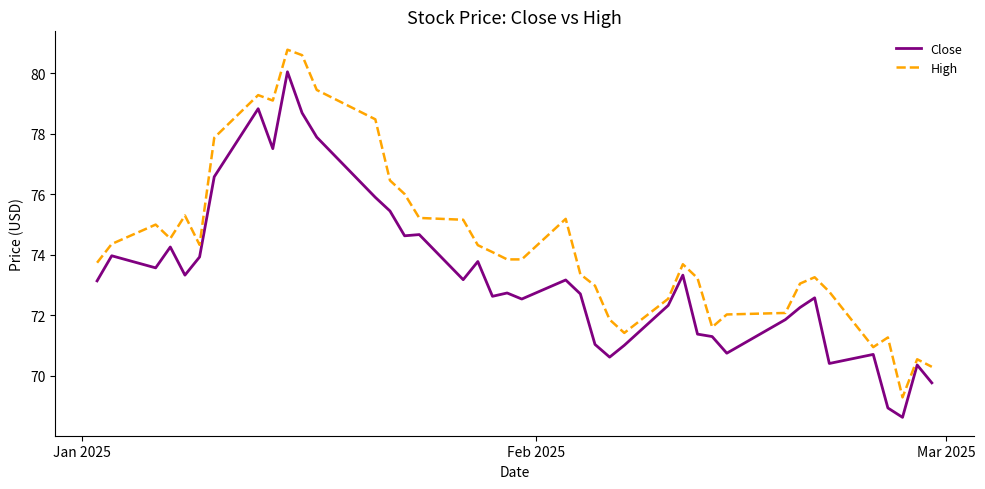

List the series in order of their overall mean, highest first.

High, Close